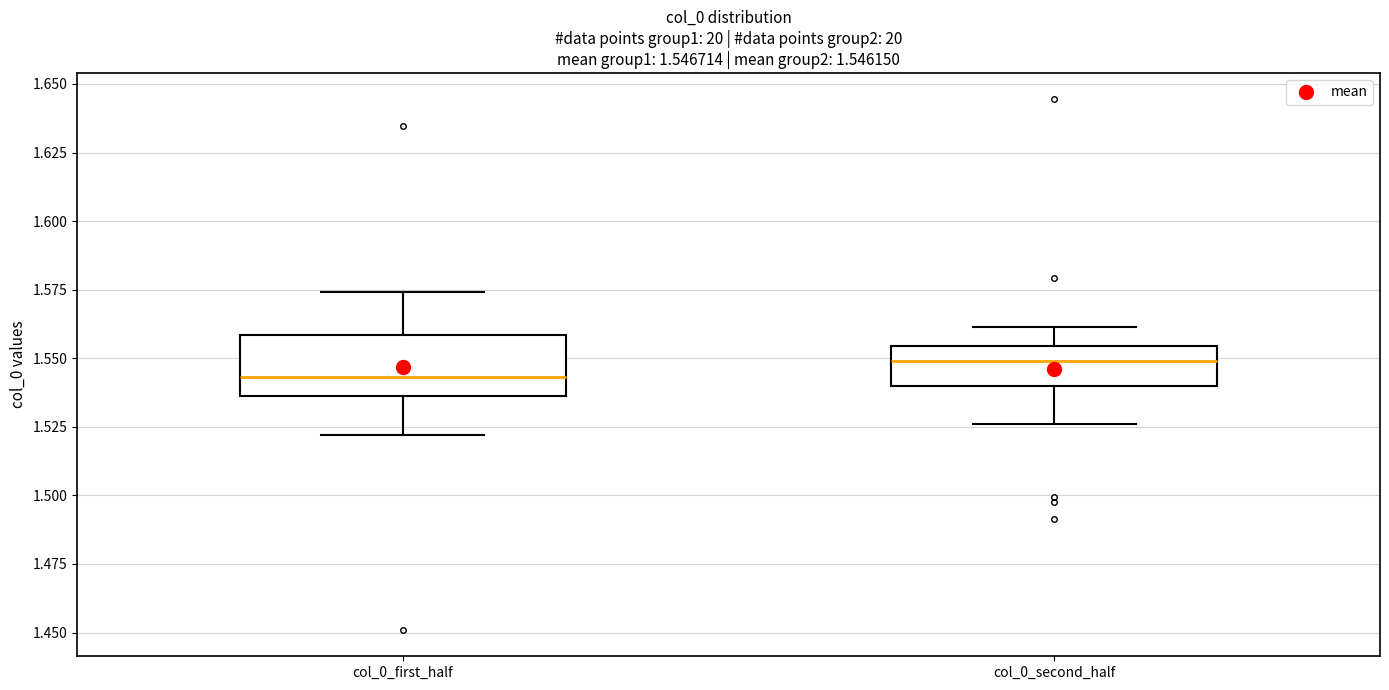

Comparing the boxes themselves (not the whiskers), which one is the tallest?

col_0_first_half